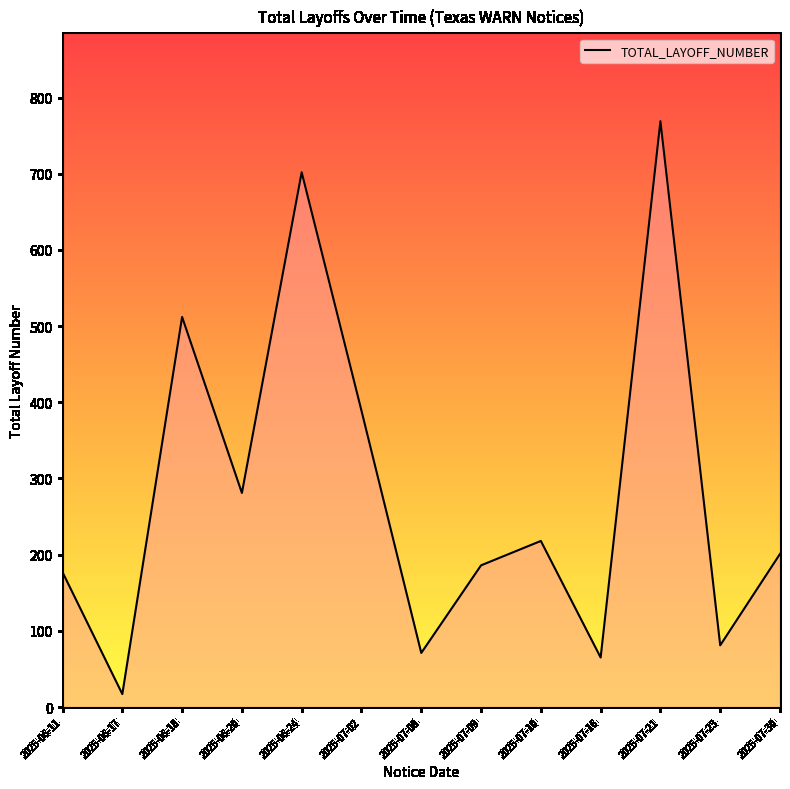

Reading left to right, what are all the values shown in this chart?

177	17	512	281	702	389	71	186	218	65	769	81	201